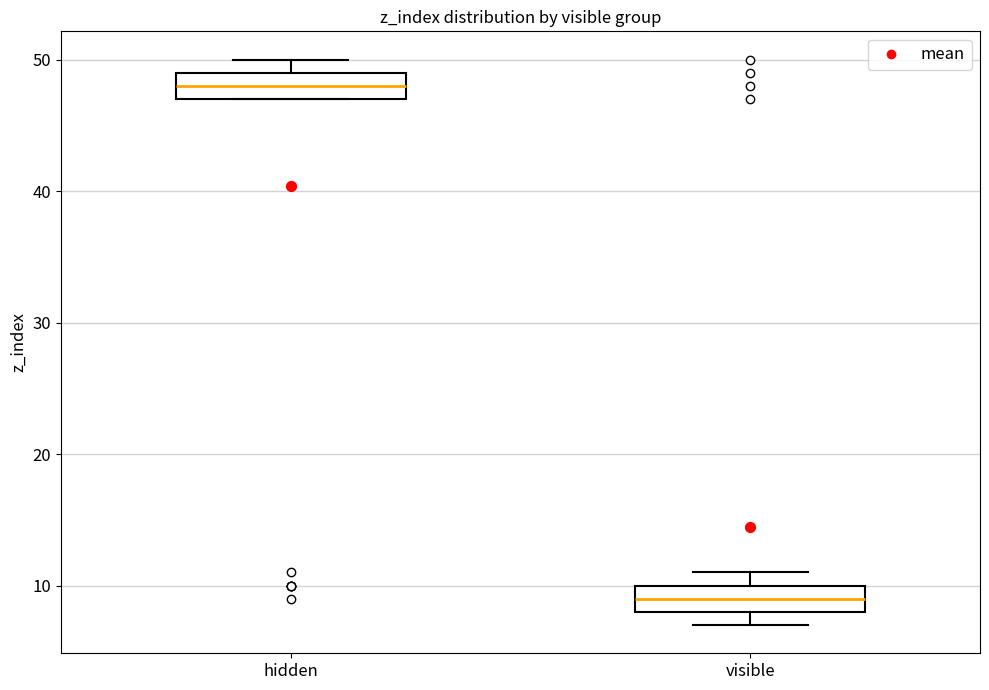

Where is the upper edge of the box for visible on the y-axis? The values are not printed on the chart, so give them approximately, as read against the axis.

10